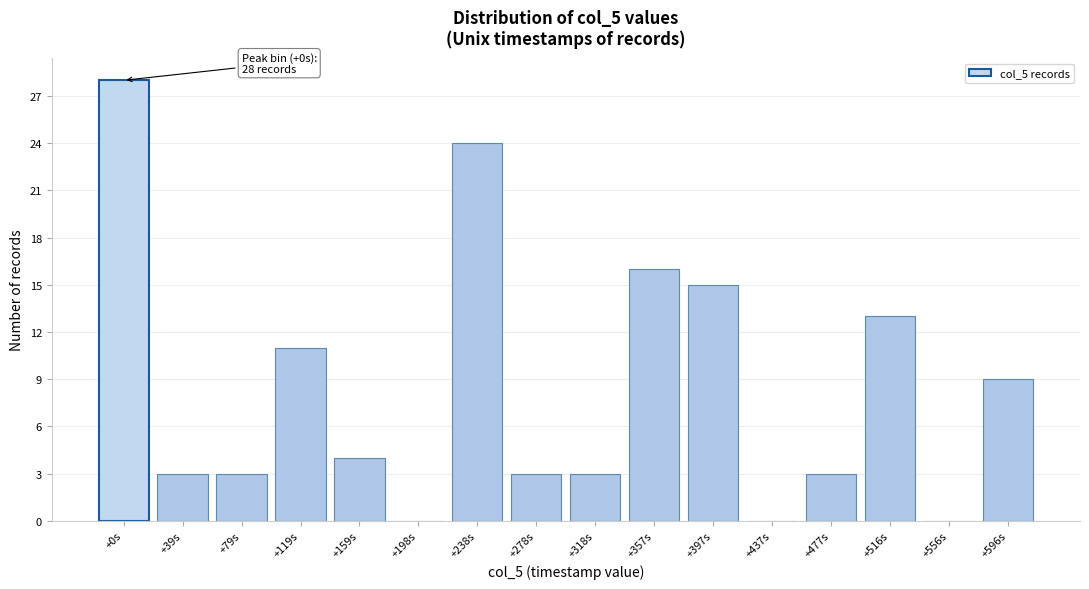

Reading left to right, transcribe all the data shown in this chart.

+0s=28	+39s=3	+79s=3	+119s=11	+159s=4	+198s=0	+238s=24	+278s=3	+318s=3	+357s=16	+397s=15	+437s=0	+477s=3	+516s=13	+556s=0	+596s=9